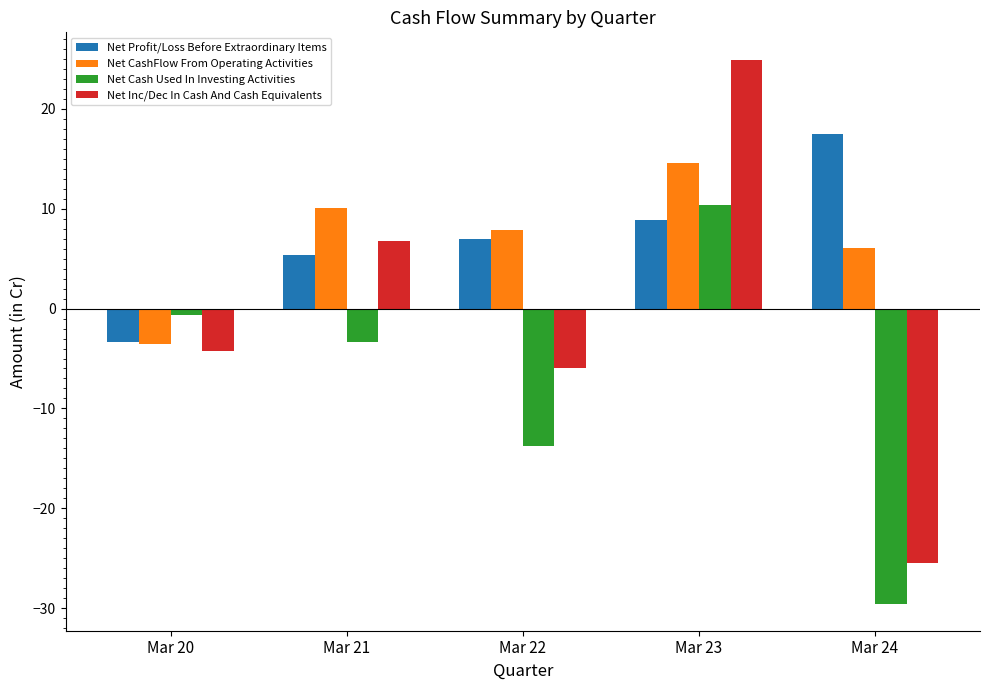

Is the value of Net Cash Used In Investing Activities at Mar 22 greater than the value of Net Profit/Loss Before Extraordinary Items at Mar 20?

No